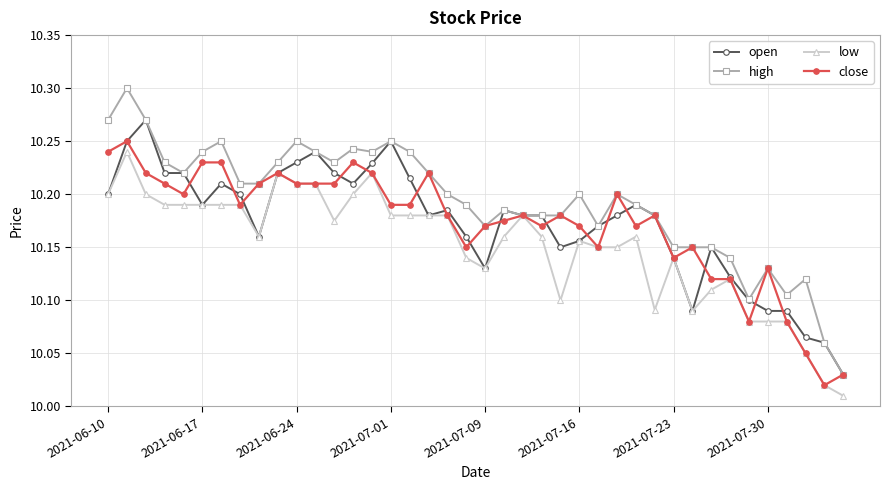

Count the open values in the range 10 to 11.

40